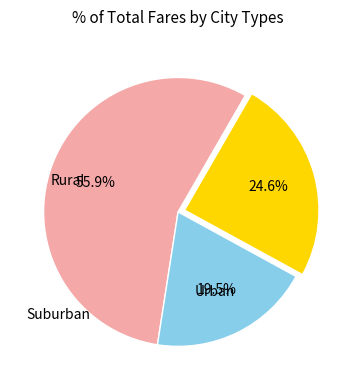

Is there any slice that represents more than half of the pie?

Yes